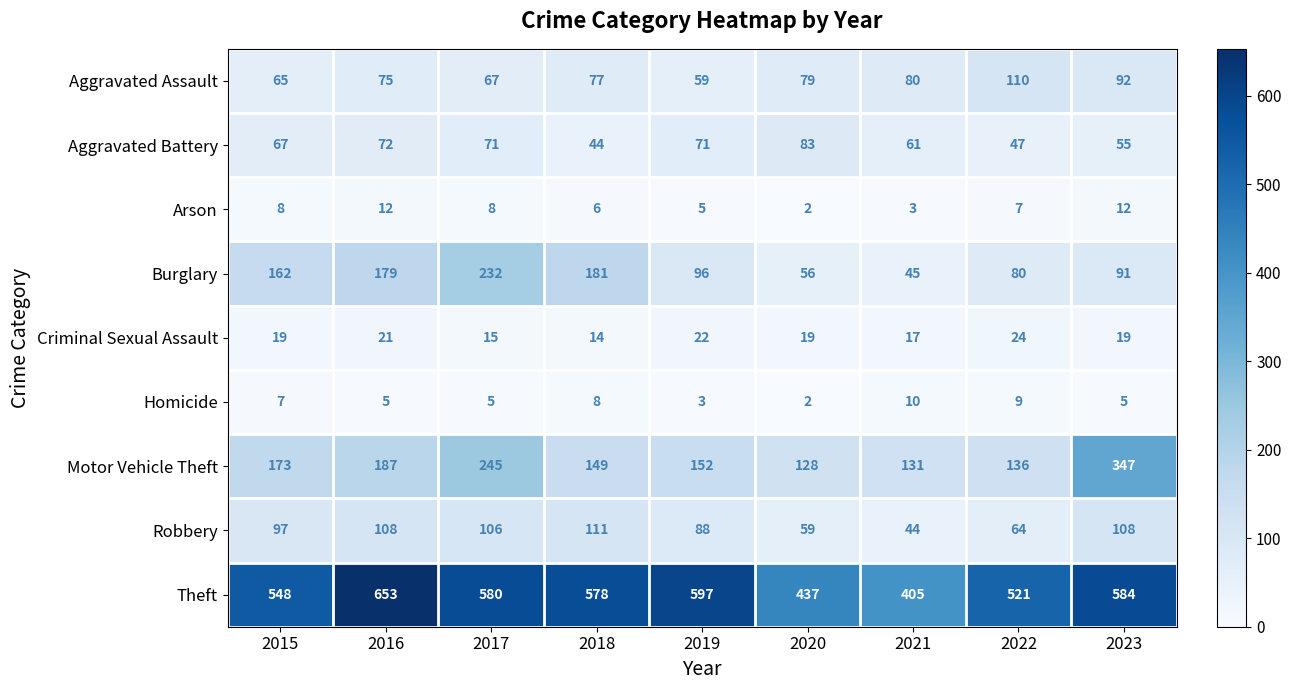

What is the sum of the Aggravated Battery values at 2020 and 2023?

138